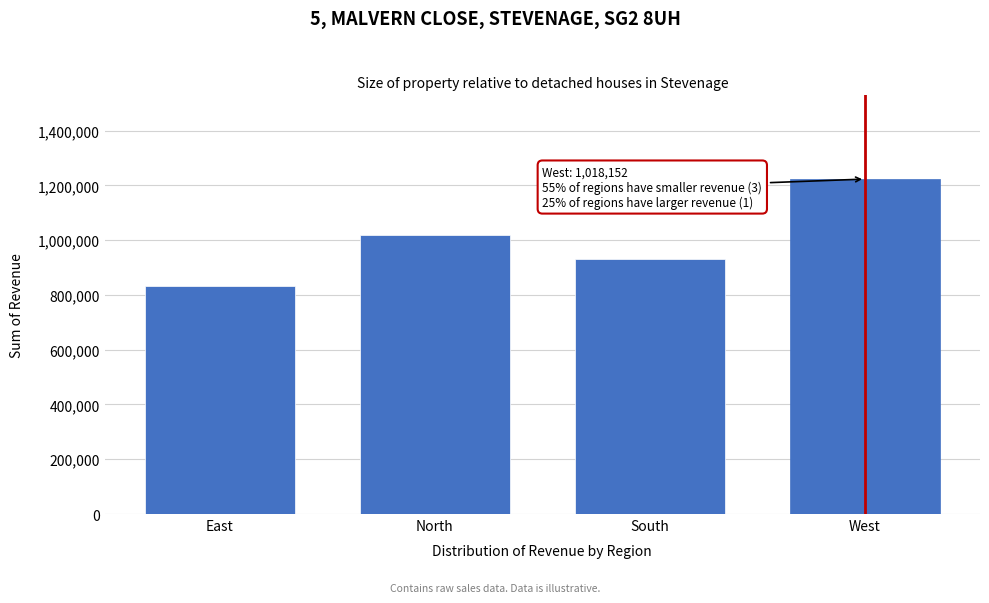

Reading left to right, what are all the values shown in this chart?

833836	1018152	929537	1222771